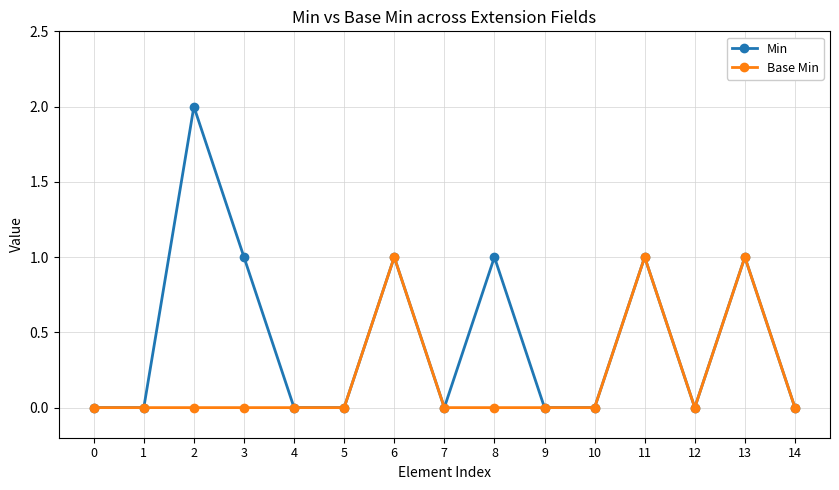

Reading right to left, extract all data points from this chart.

Min: 0	1	0	1	0	0	1	0	1	0	0	1	2	0	0
Base Min: 0	1	0	1	0	0	0	0	1	0	0	0	0	0	0